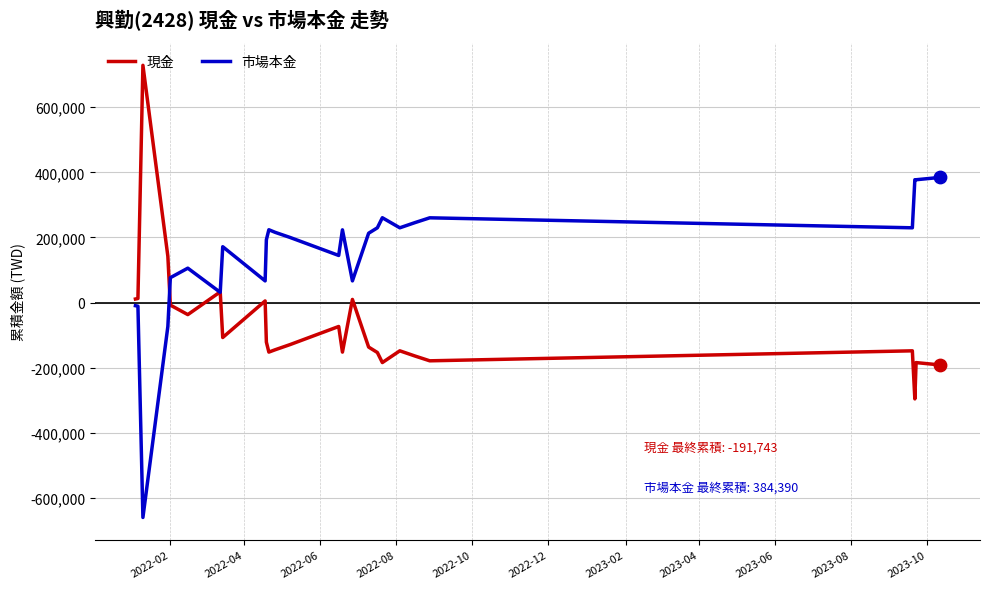

What are all the series names shown in the legend?

現金, 市場本金